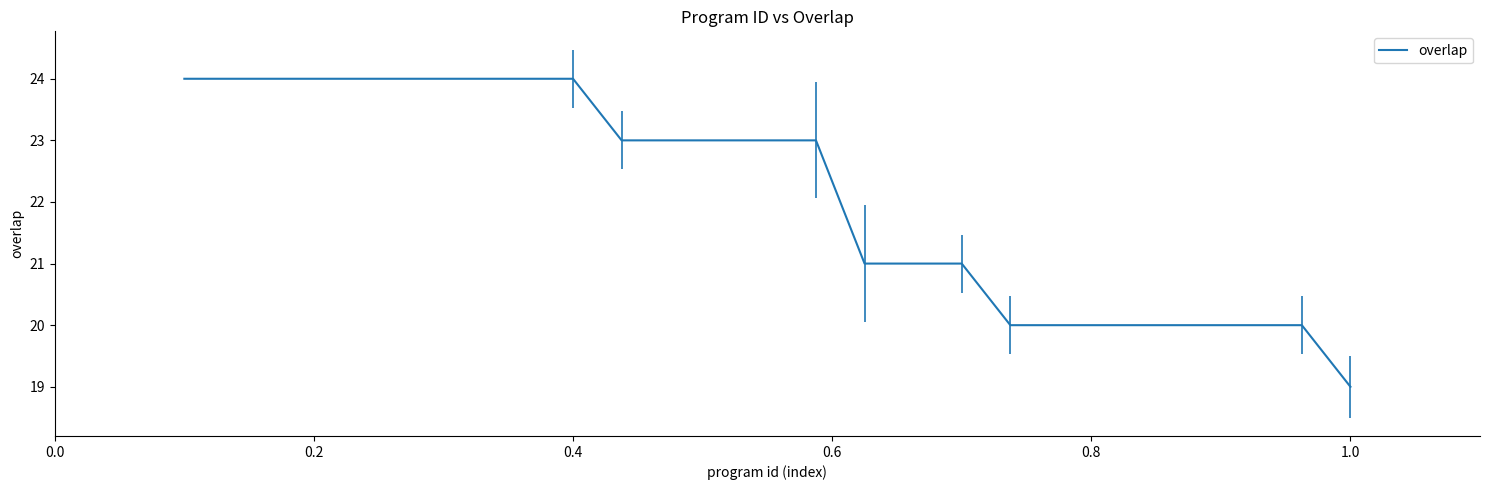

Reading right to left, what are all the values shown in this chart?

19	20	20	20	20	20	20	20	21	21	21	23	23	23	23	23	24	24	24	24	24	24	24	24	24